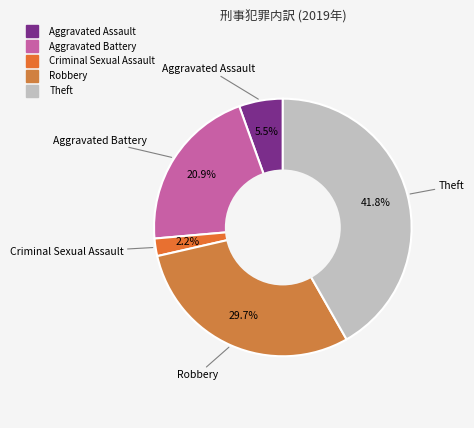

Which slice is the largest?

Theft